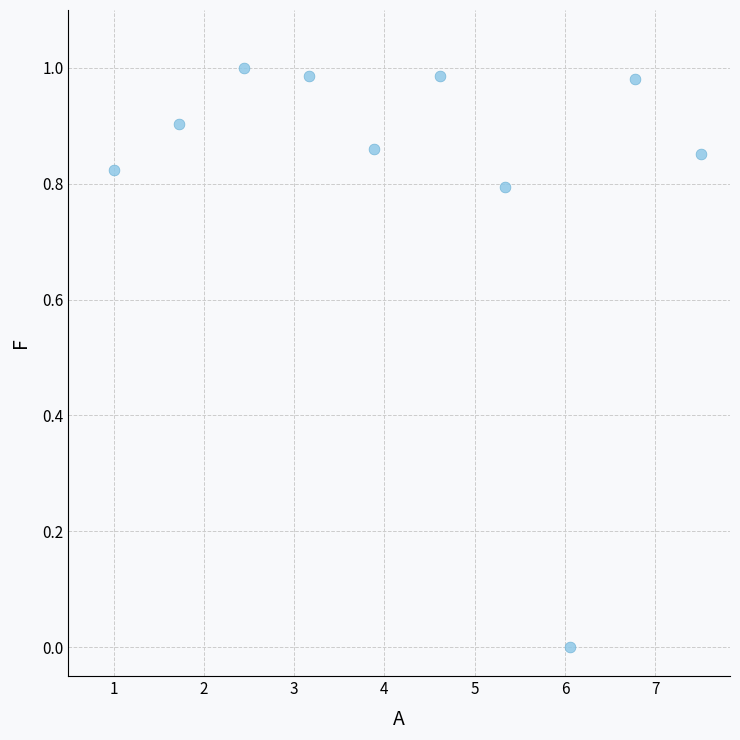

What is the range of X values (max minus min)?

6.5